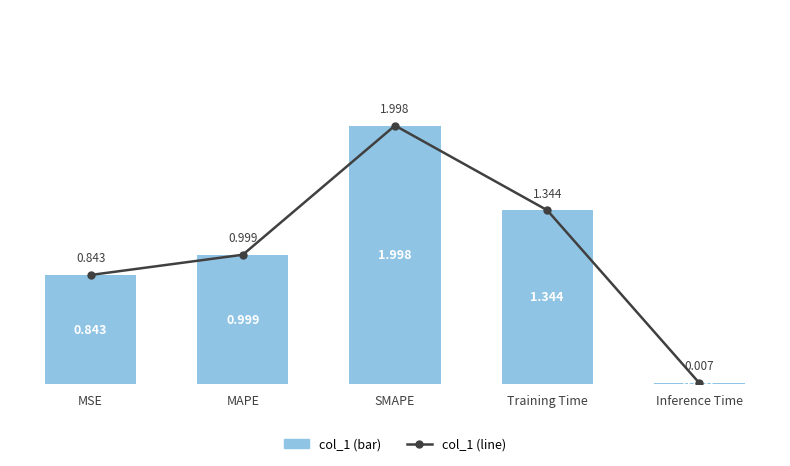

At how many categories does at least one series exceed 0?

5